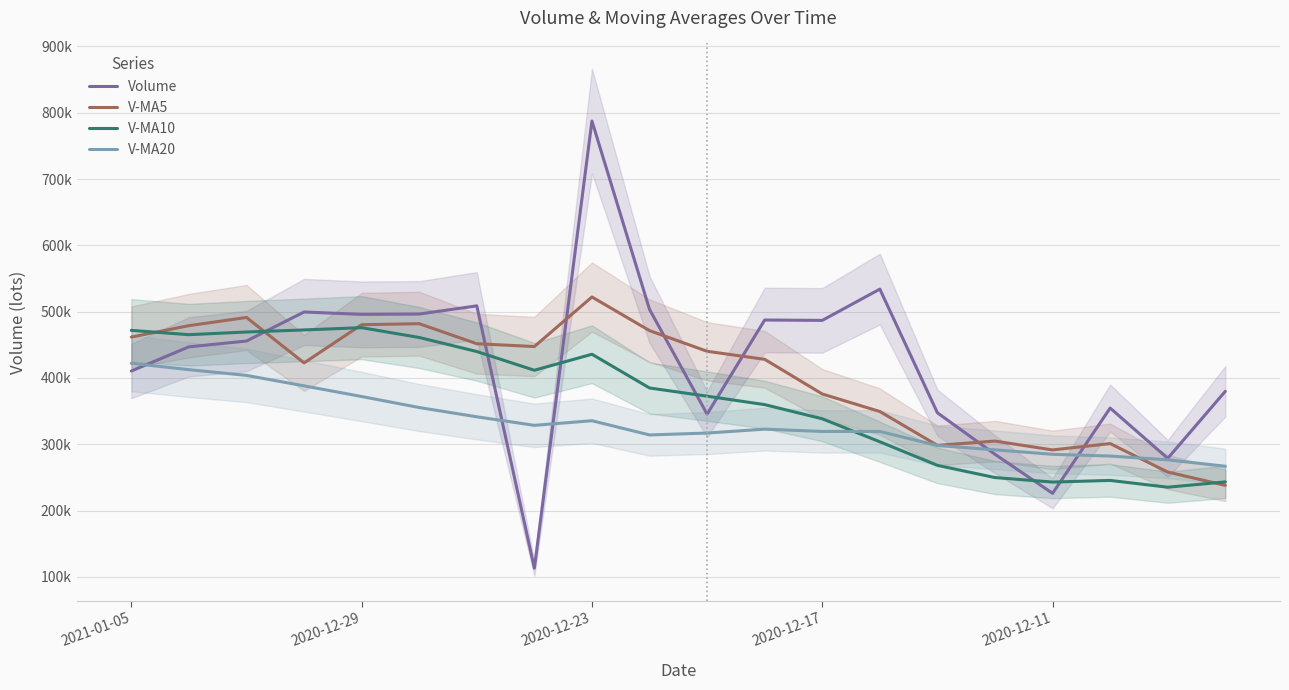

What value does the V-MA10 series have at 2020-12-17?

338406.2